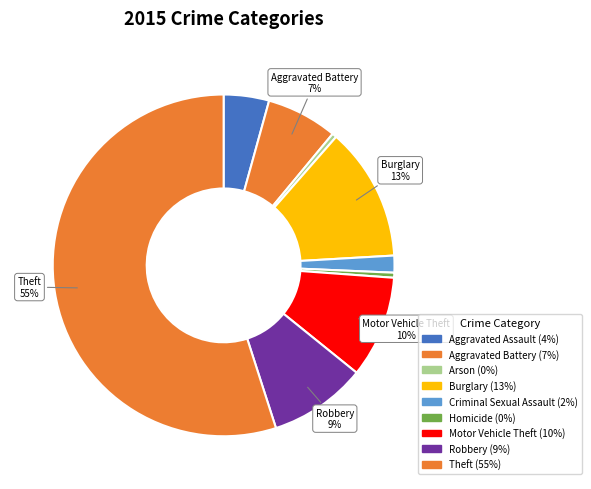

How many segments does this pie chart have?

9